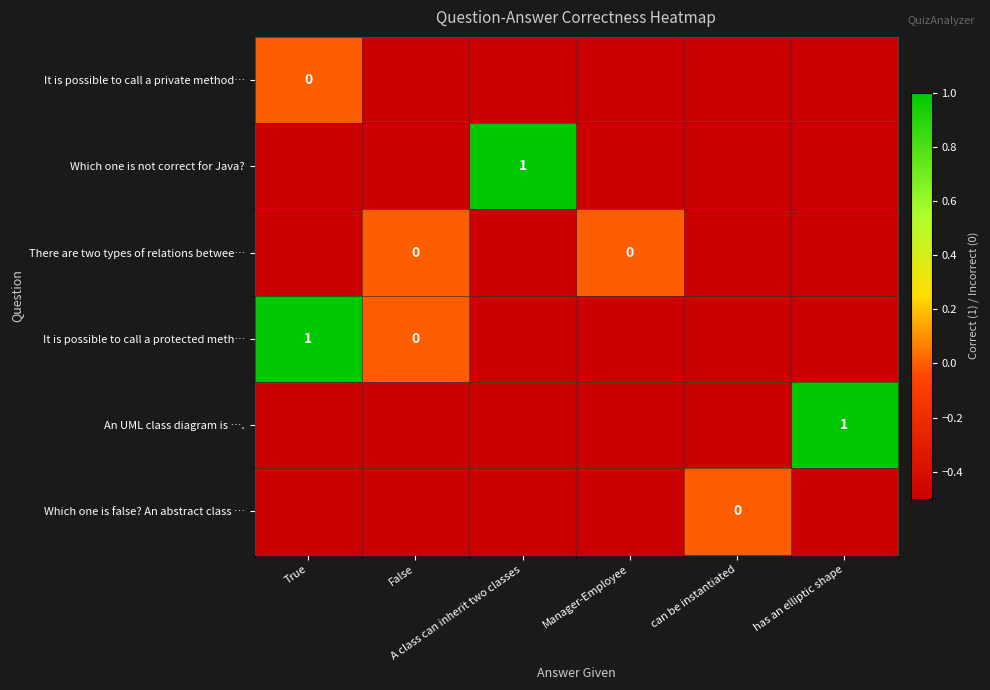

Which category has the lowest value in the Which one is not correct for Java? series?

True